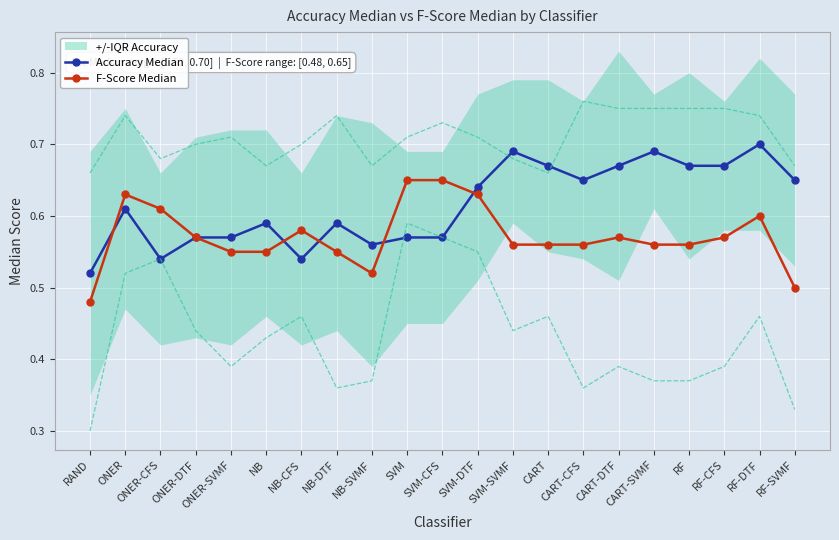

How many interior local peaks does the Accuracy Median series have?

6